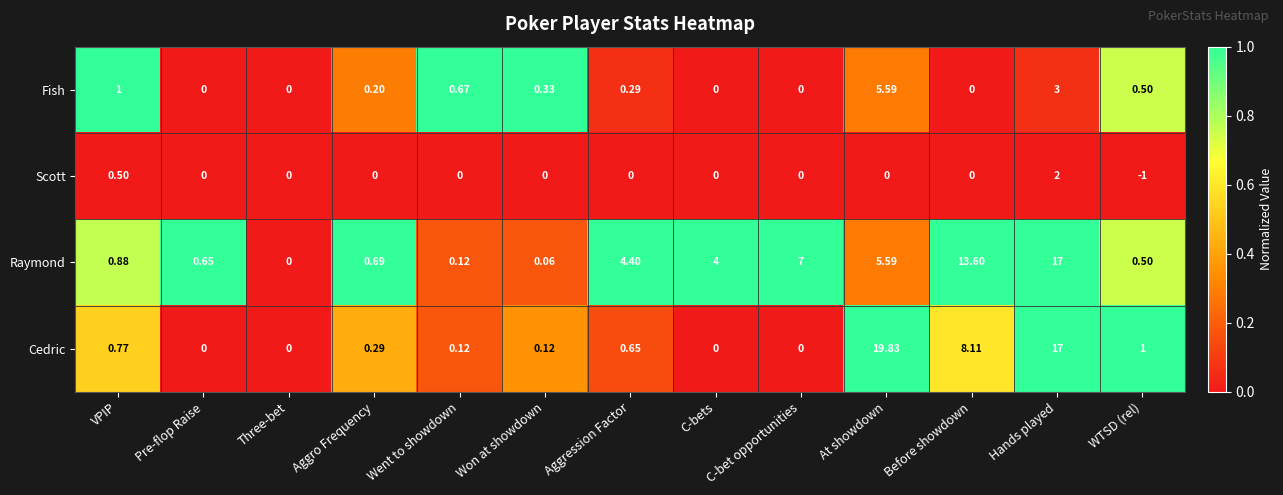

At which category is the sum across all series the highest?

Hands played